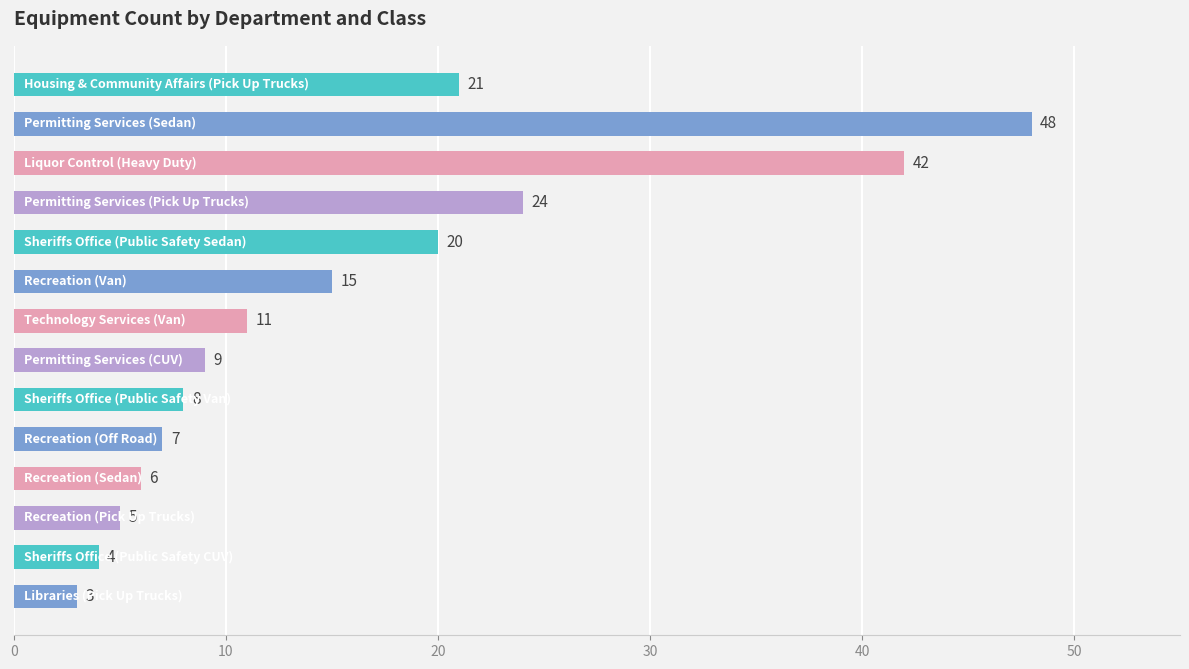

What is the maximum value shown in the chart?

48